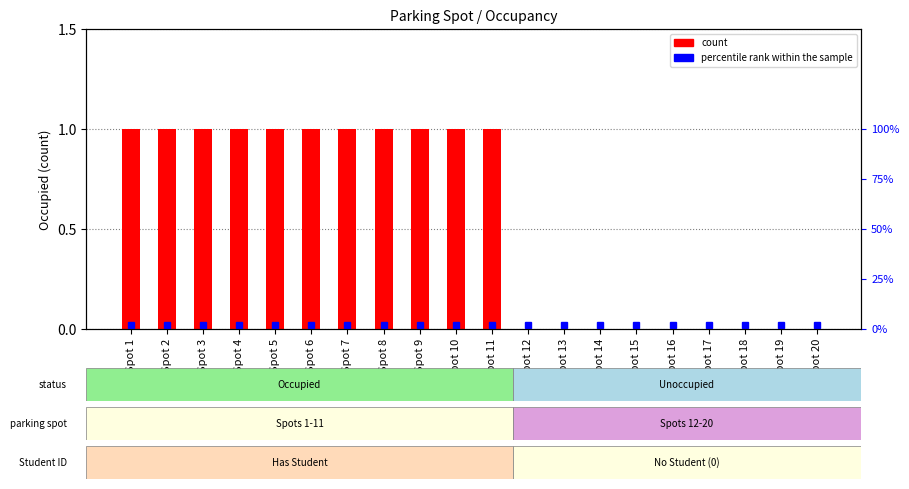

List the labels in order of value, largest first.

Spot 1, Spot 2, Spot 3, Spot 4, Spot 5, Spot 6, Spot 7, Spot 8, Spot 9, Spot 10, Spot 11, Spot 12, Spot 13, Spot 14, Spot 15, Spot 16, Spot 17, Spot 18, Spot 19, Spot 20